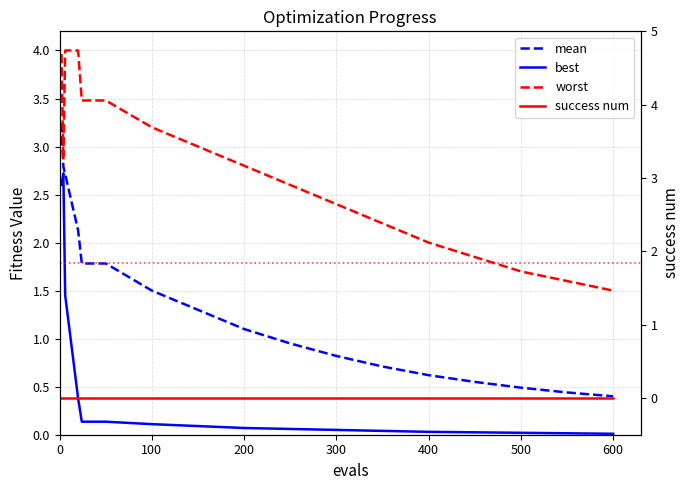

Reading left to right, transcribe all the data shown in this chart.

mean: 3.2	2.8	2.7	2.1	1.8	1.8	1.5	1.3	1.1	0.9	0.8	0.7	0.6	0.6	0.5	0.4	0.4
best: 2.6	2.7	1.5	0.4	0.1	0.1	0.1	0.1	0.1	0.1	0.1	0.0	0.0	0.0	0.0	0.0	0.0
worst: 4.0	2.9	4.0	4.0	3.5	3.5	3.2	3.0	2.8	2.6	2.4	2.2	2.0	1.9	1.7	1.6	1.5
success num: 0.0	0.0	0.0	0.0	0.0	0.0	0.0	0.0	0.0	0.0	0.0	0.0	0.0	0.0	0.0	0.0	0.0